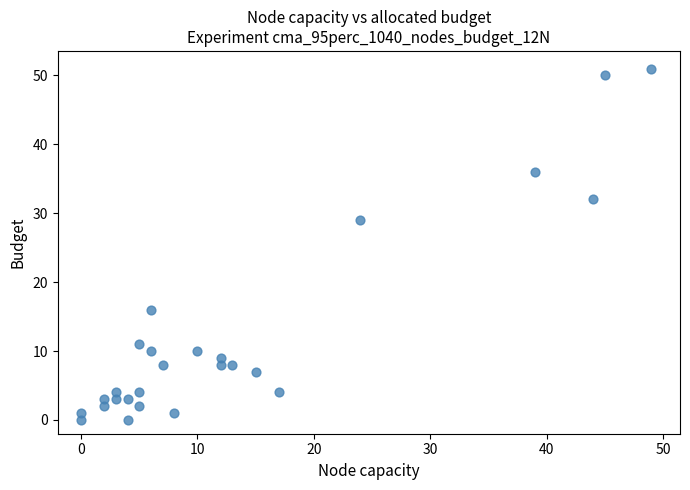

What is the range of X values (max minus min)?

49